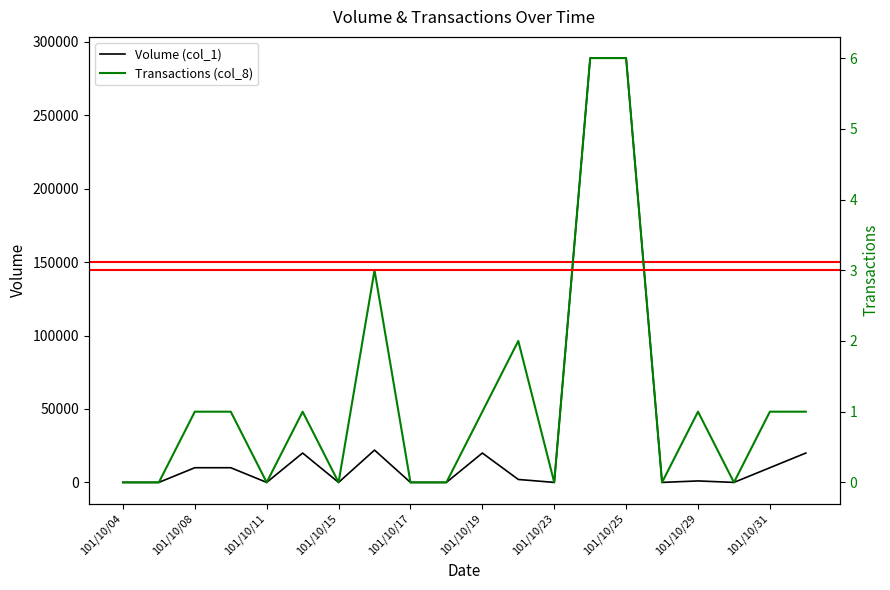

How many categories are shown in the chart?

20